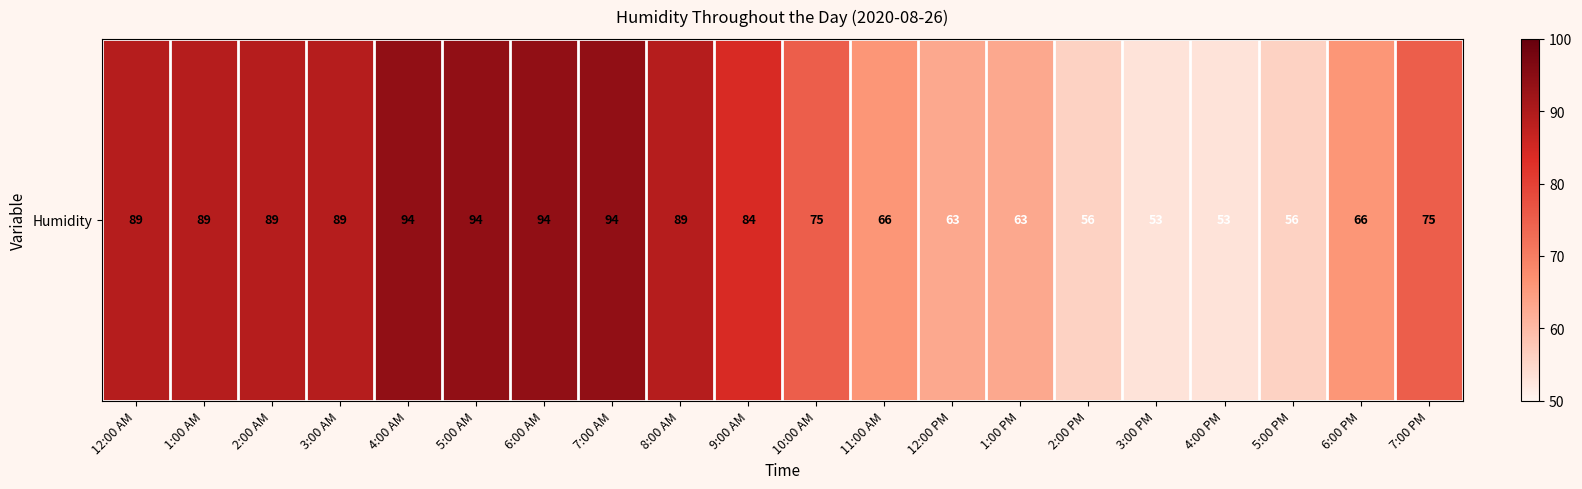

Approximately how many times larger is the value at 7:00 PM compared to 12:00 AM?

0.8